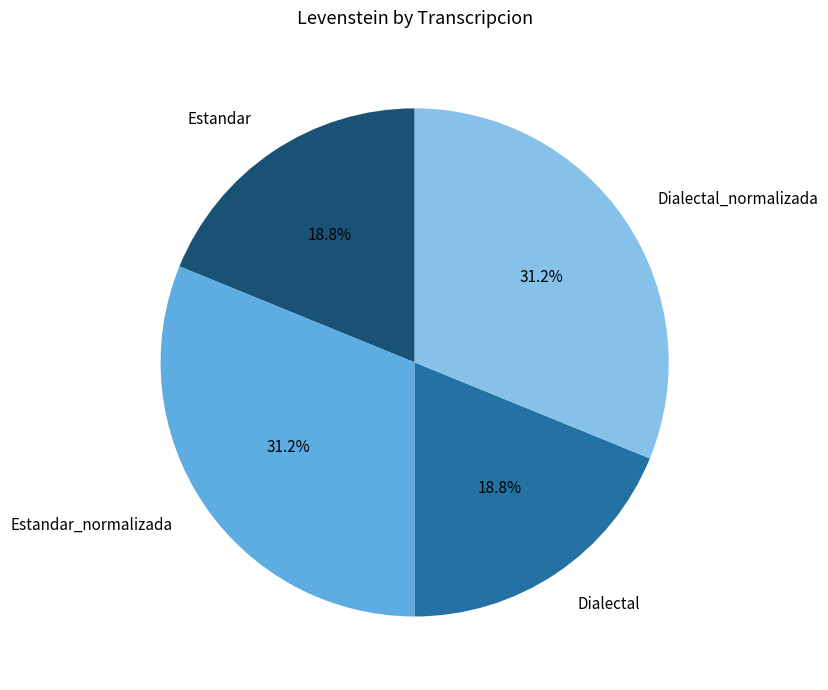

Is there any slice that represents more than half of the pie?

No